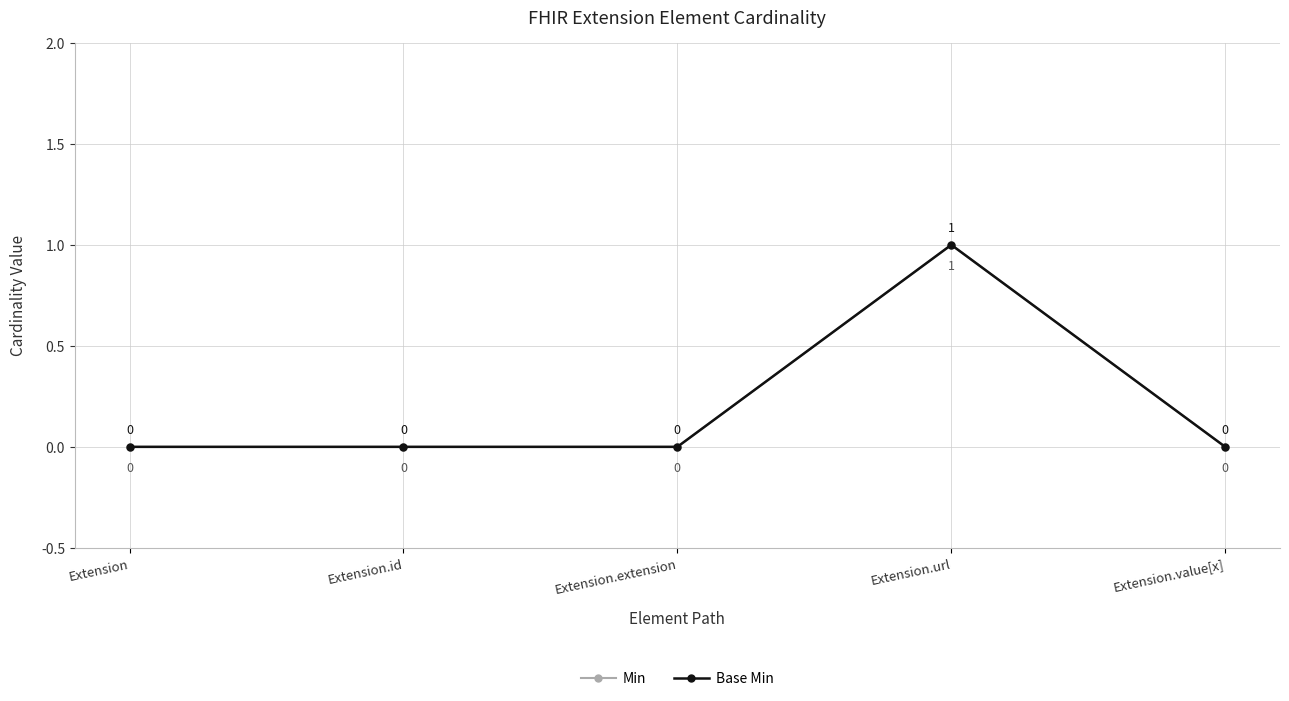

What is the maximum value for Base Min?

1